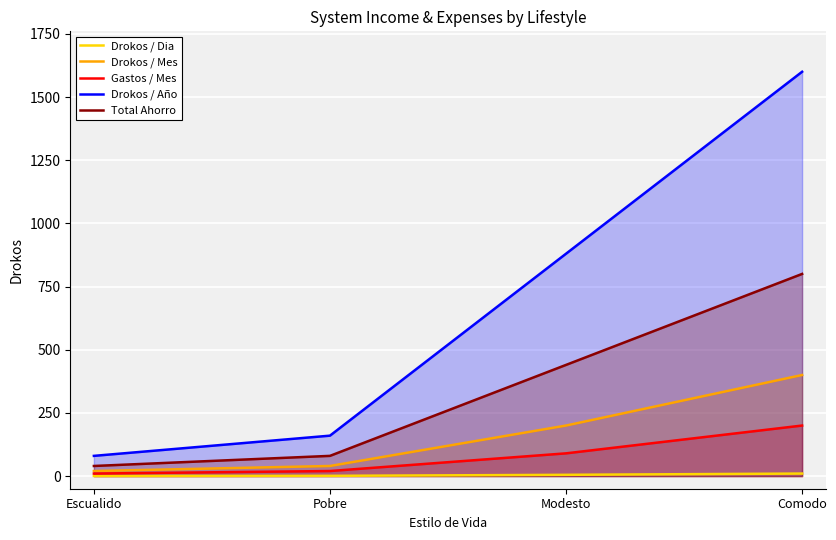

Which series changed the most between Escualido and Modesto?

Drokos / Año